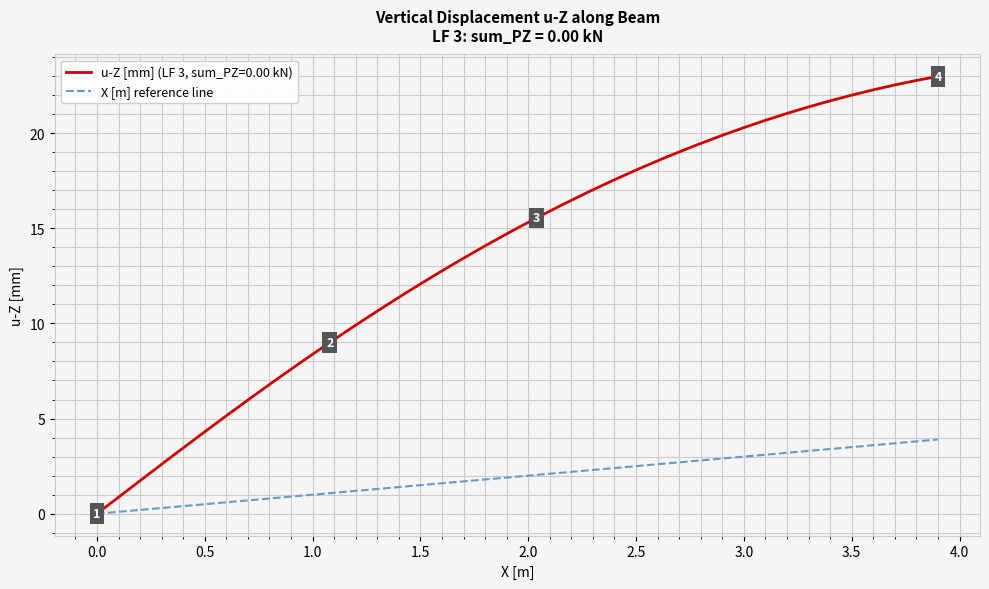

Rank the series by their average value, from lowest to highest.

X [m] reference line, u-Z [mm] (LF 3, sum_PZ=0.00 kN)